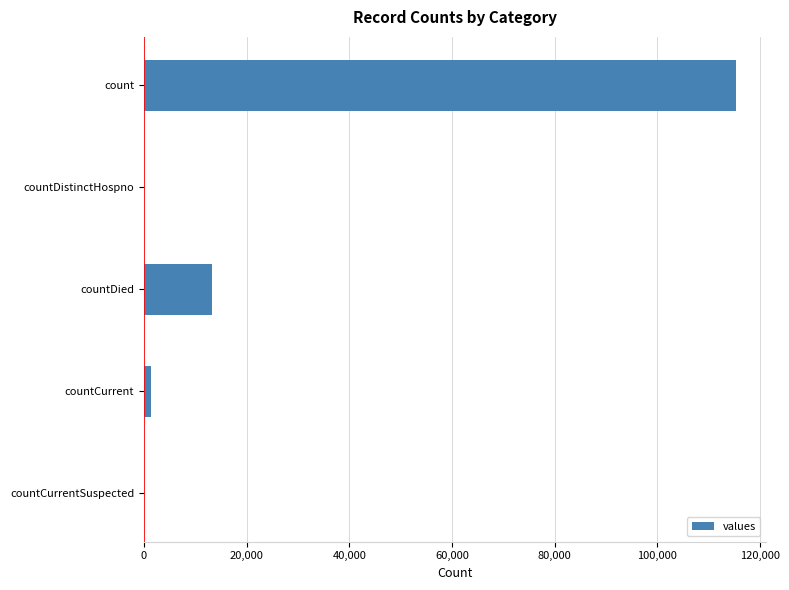

Which has a higher value, countCurrentSuspected or count?

count